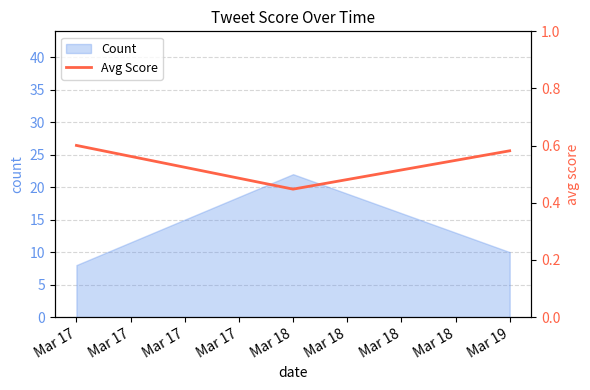

The Count series shows 11 at Mar 17. True or false?

False